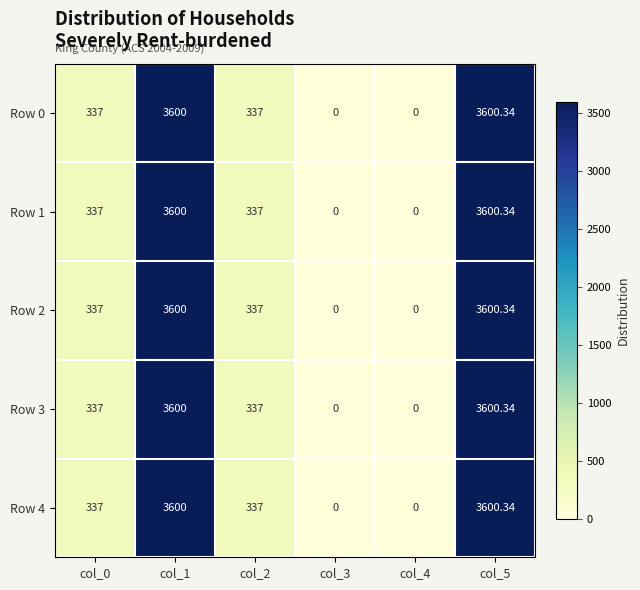

Is the value of Row 3 at col_4 greater than the value of Row 4 at col_5?

No